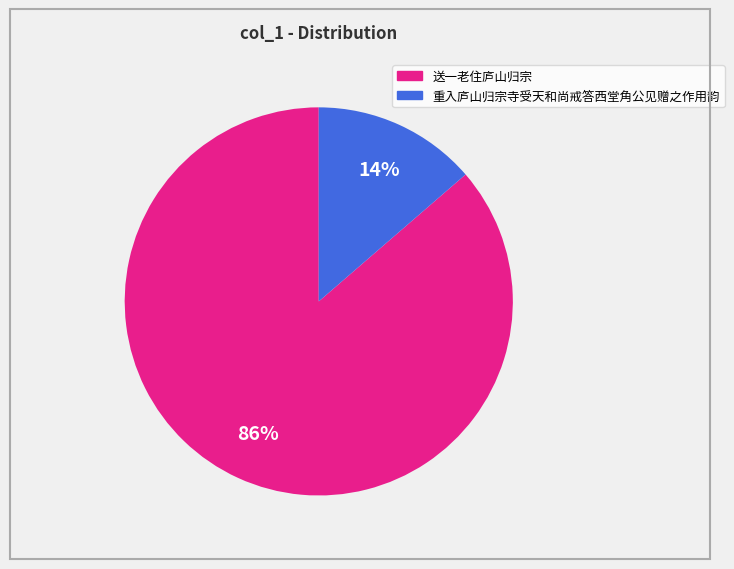

Is there a majority slice in this chart?

Yes